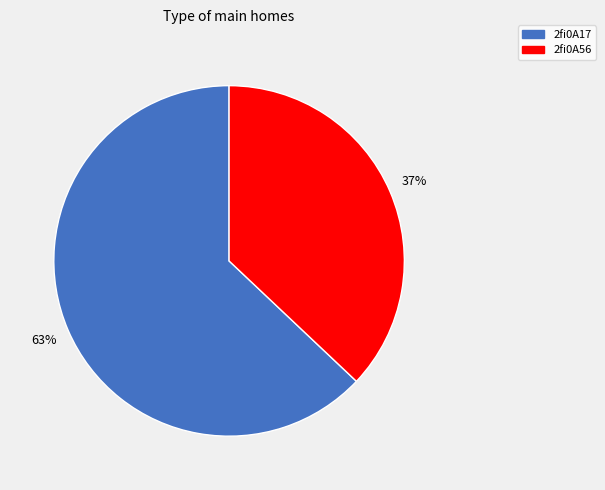

What percentage is the 2fi0A17 slice, to the nearest percent?

63%